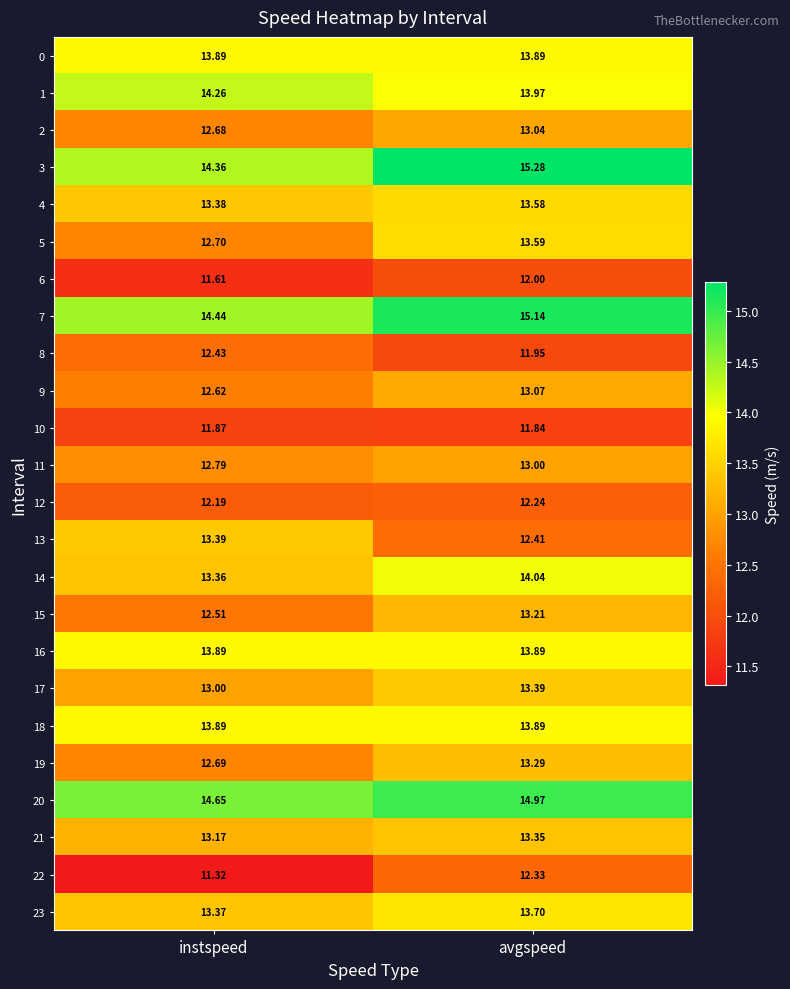

List the labels in order of 1 value, smallest first.

avgspeed, instspeed